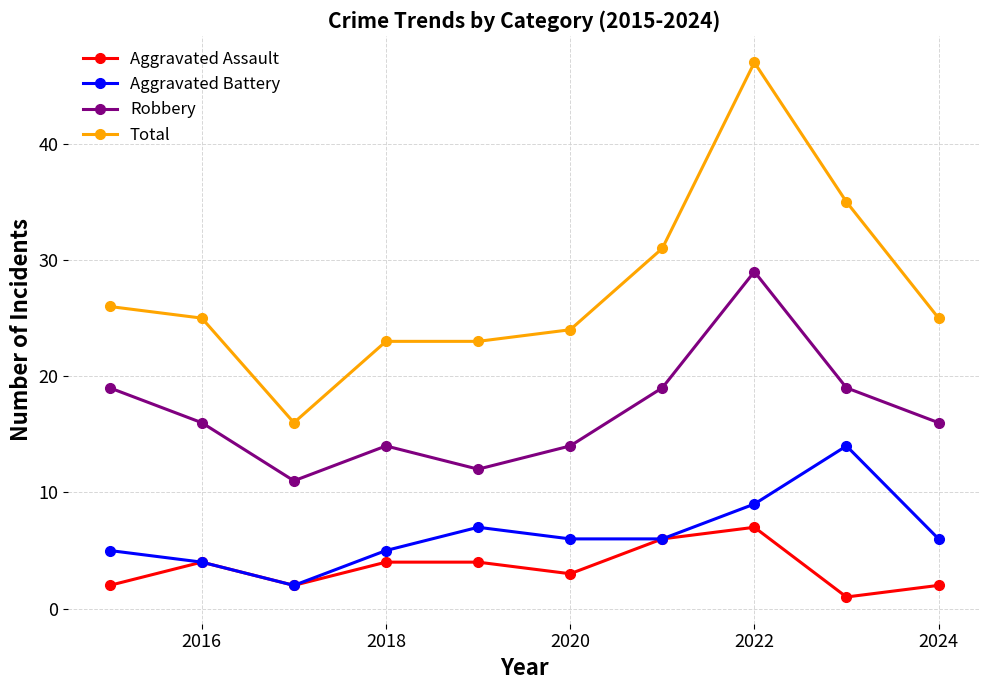

Rank the series by their maximum value, from highest to lowest.

Total, Robbery, Aggravated Battery, Aggravated Assault